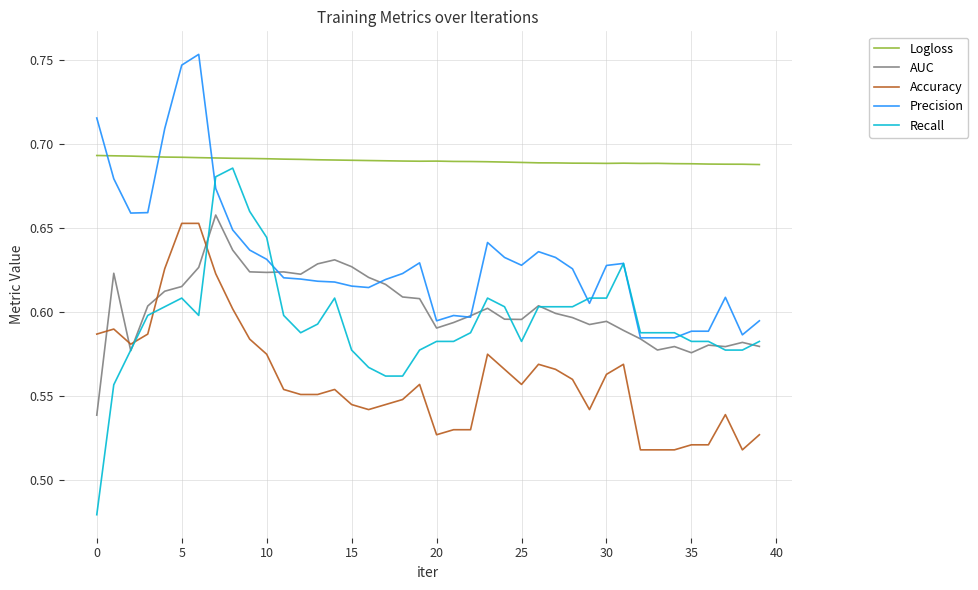

Which series has the largest range (max minus min)?

Recall